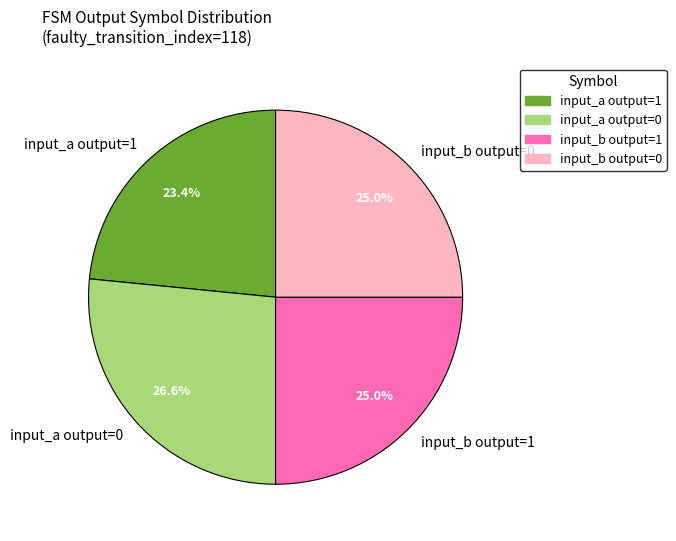

Which slice is the largest?

input_a output=0